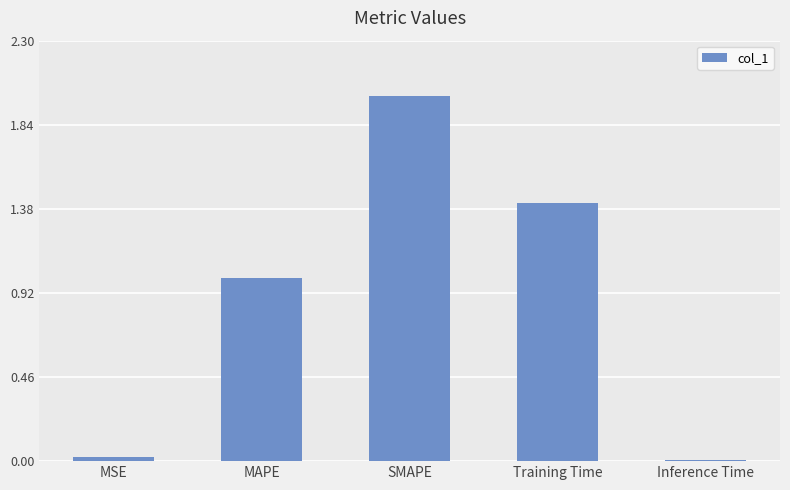

How many values are below 1?

2